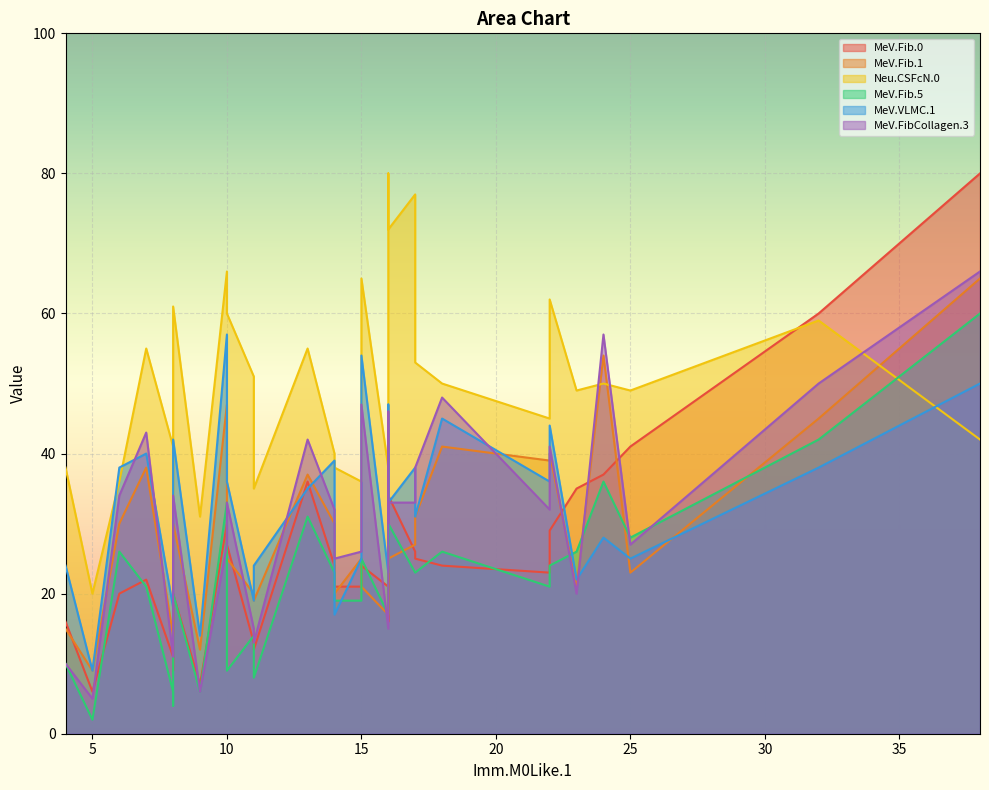

How many interior local valleys does the MeV.Fib.1 series have?

8